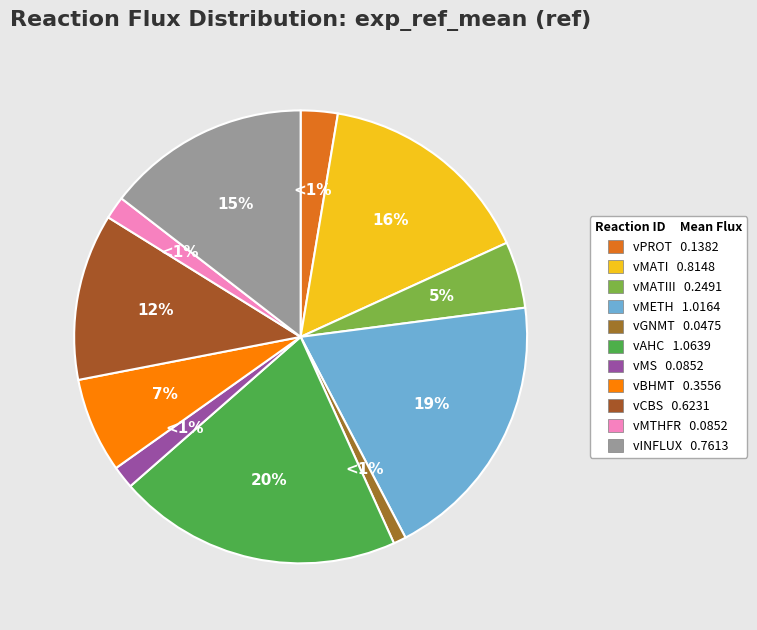

Does vCBS account for over 50% of the chart?

No